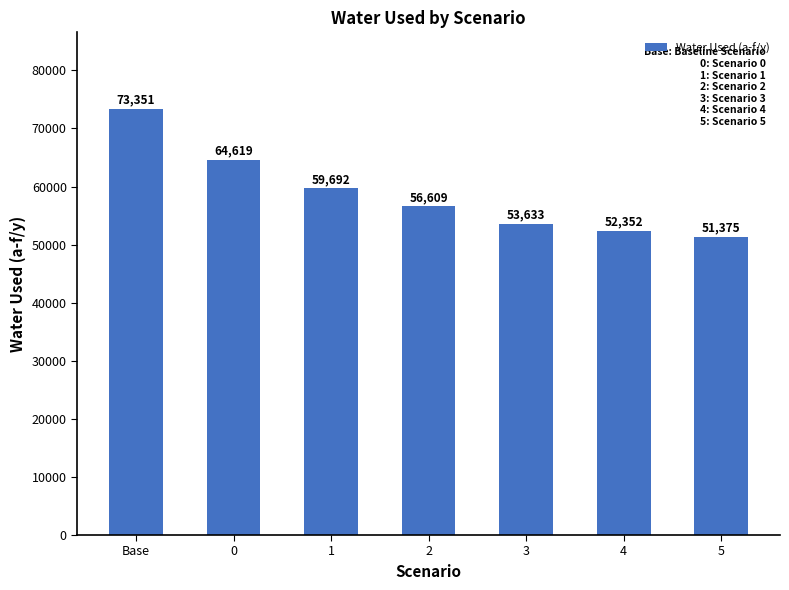

How many series are shown in this chart?

1